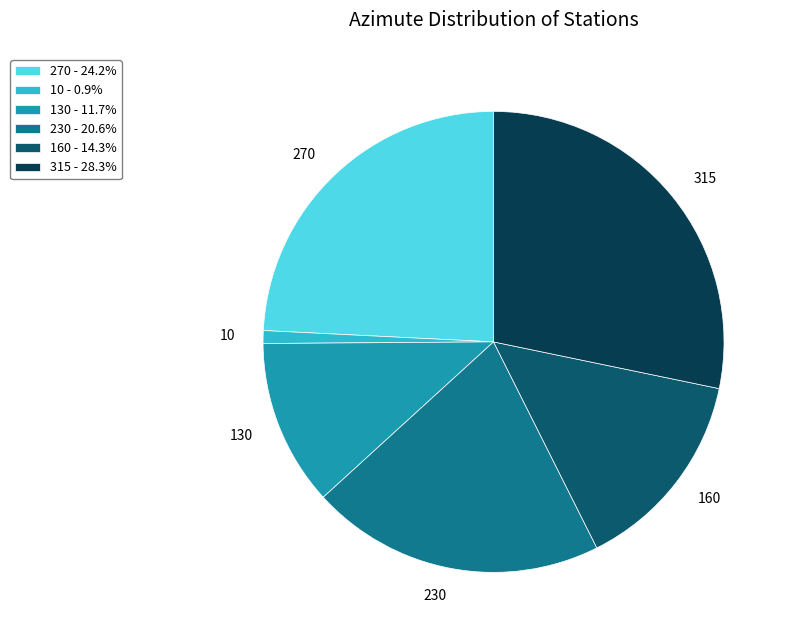

Count the number of slices in the pie.

6